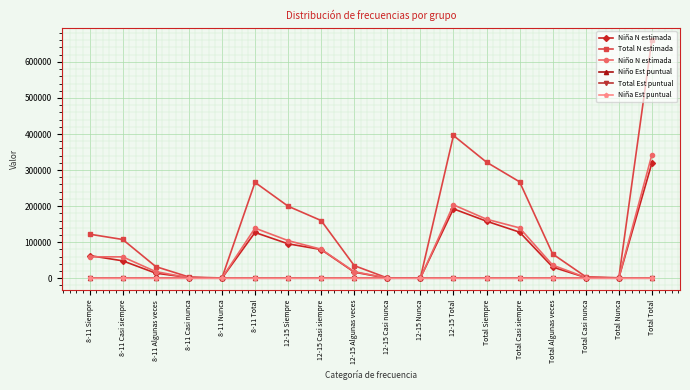

What is the value of the Total N estimada point at the 9th from the left?

34987.0